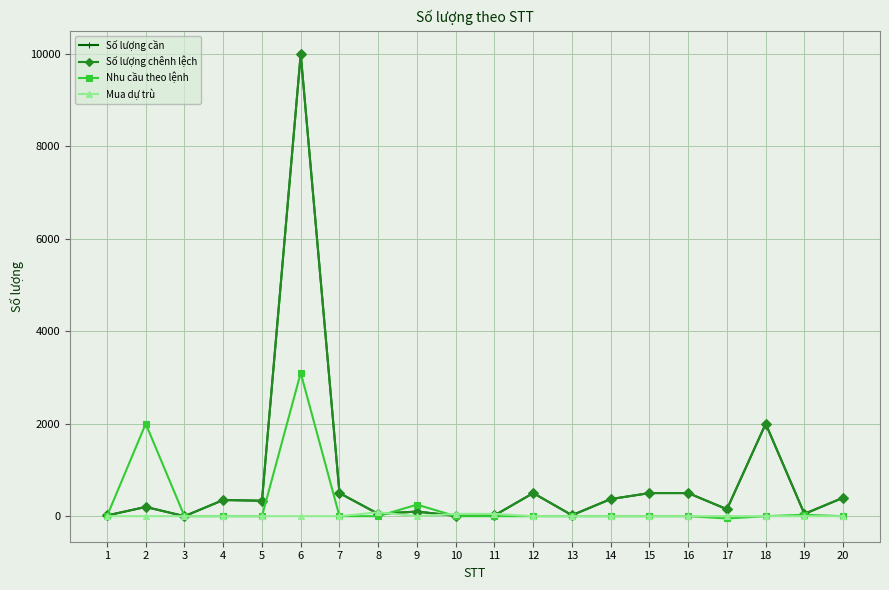

What is the average value of the Số lượng chênh lệch series?

803